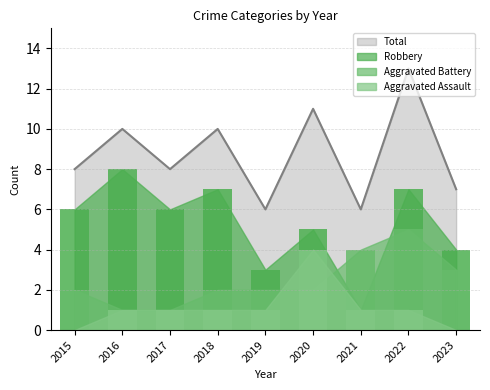

Which series changed the most between 2015 and 2020?

Aggravated Assault